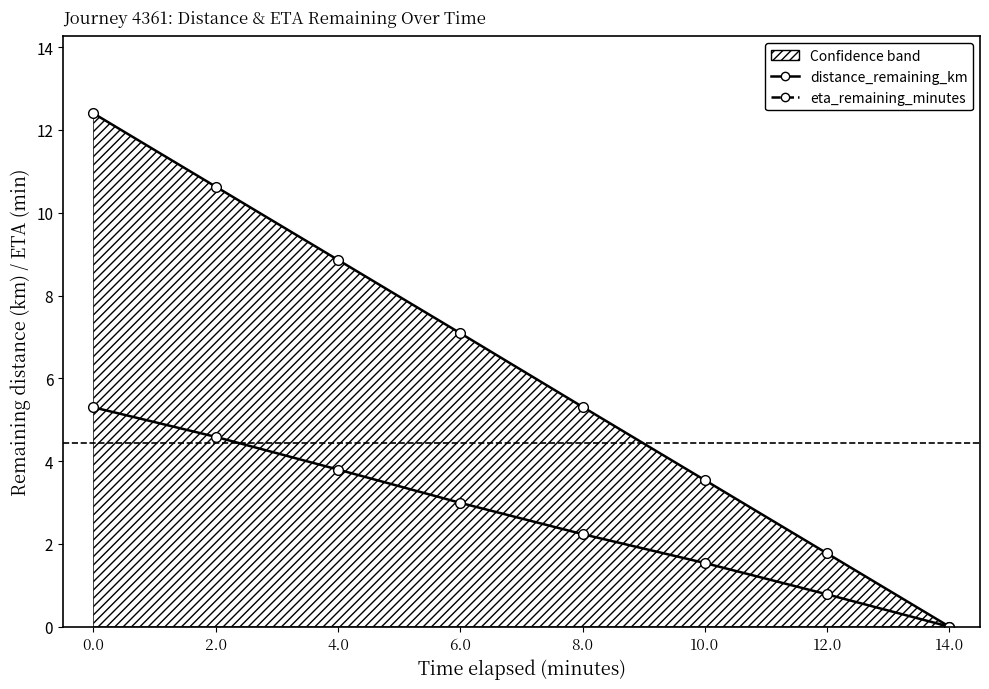

Which series has the widest spread of values?

eta_remaining_minutes